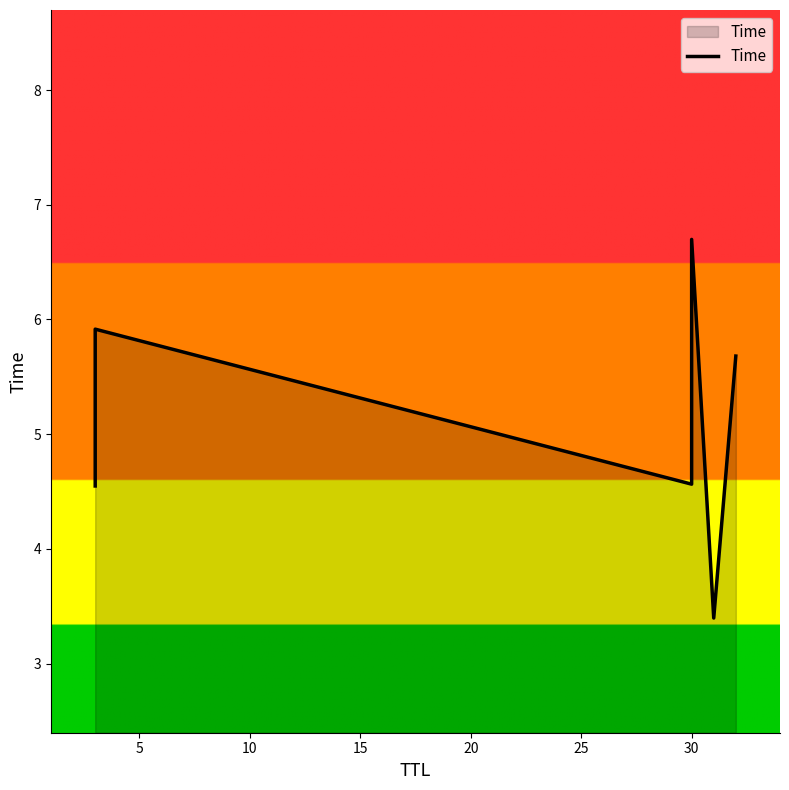

How many data points does each series have?

6